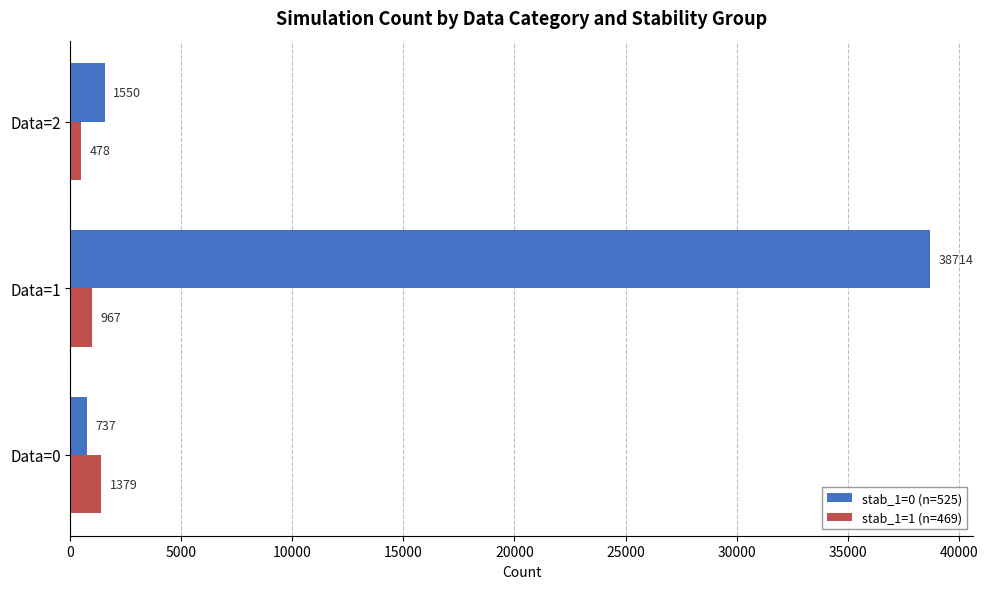

Rank the series by their maximum value, from highest to lowest.

stab_1=0 (n=525), stab_1=1 (n=469)